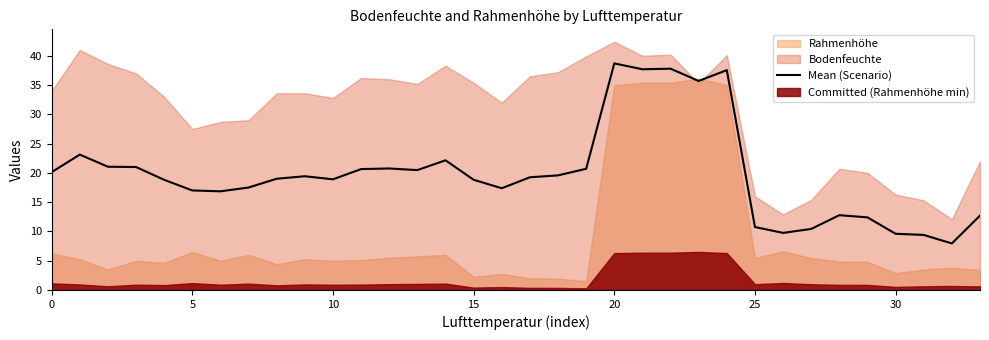

True or false: Mean (Scenario) has a value of 9.6 at 30.

True